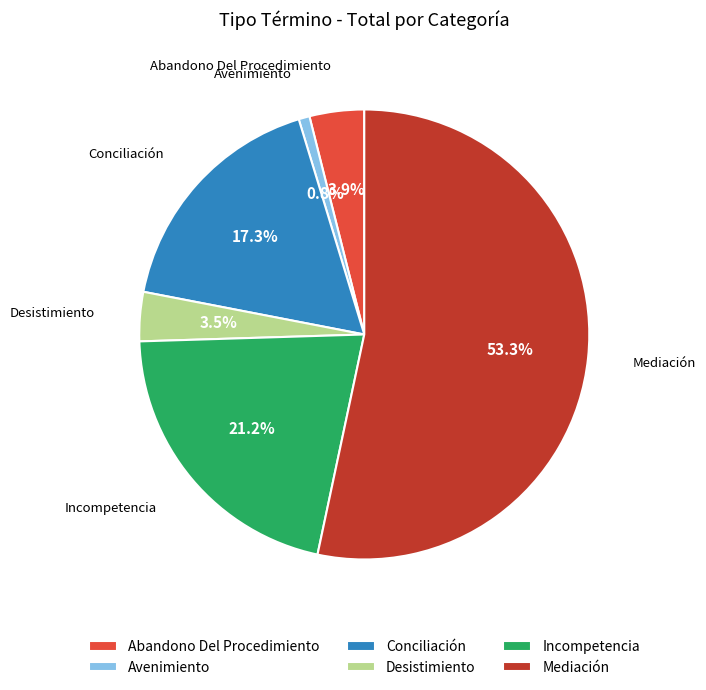

To the nearest percent, what portion does Conciliación represent?

17%